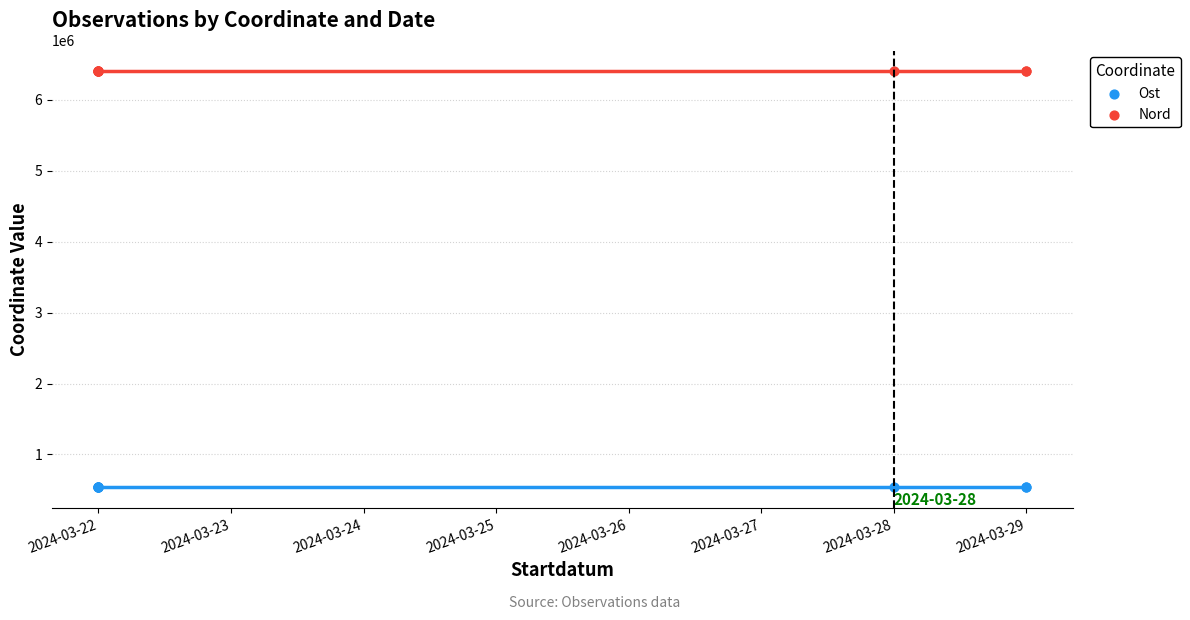

Which series contains the highest Y value?

Nord